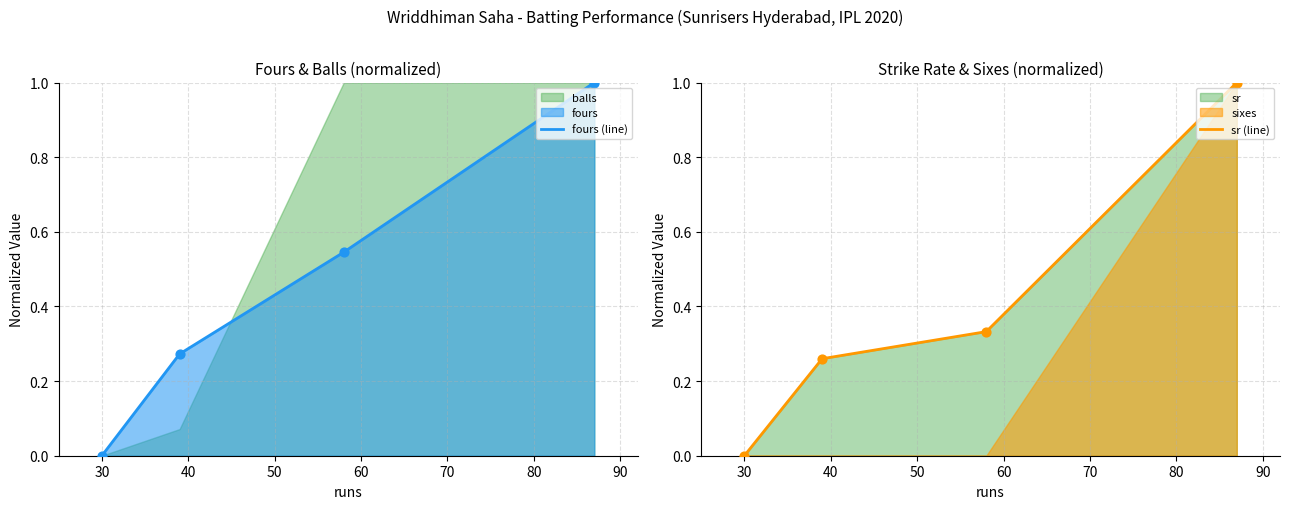

Which series reaches the maximum Y coordinate?

fours (line)